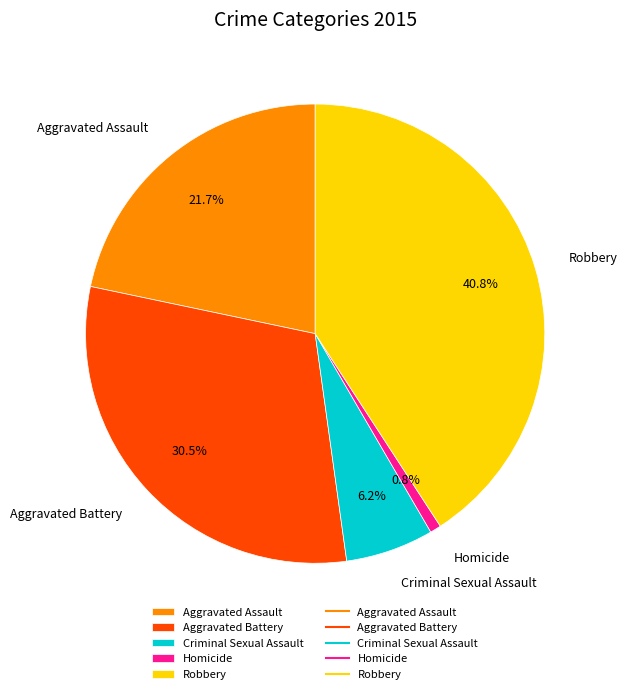

Is the sum of Homicide and Aggravated Battery greater than half?

No